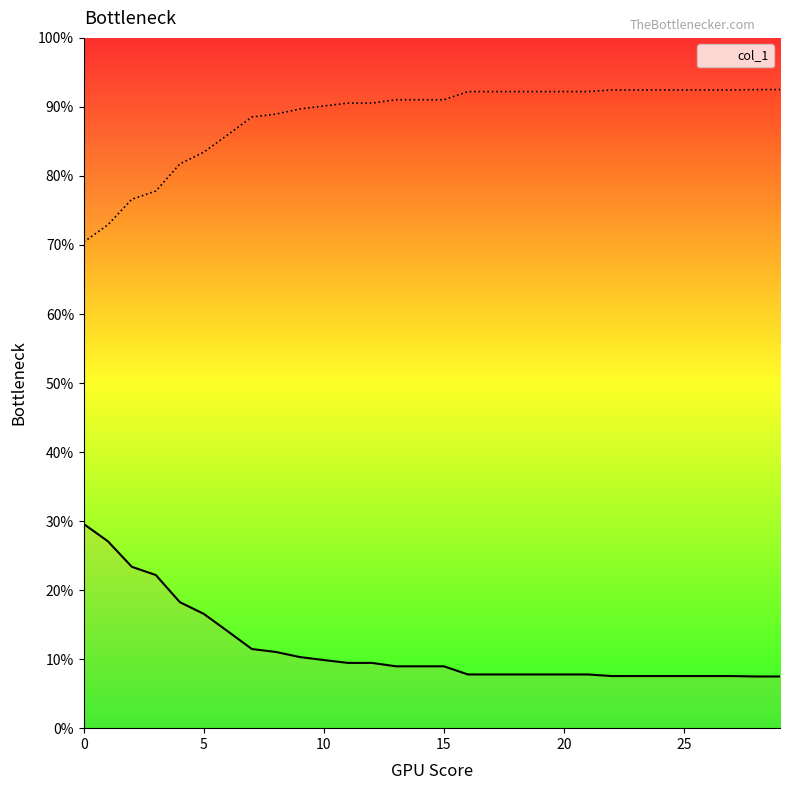

The col_1 series shows 39.5 at 0. True or false?

False